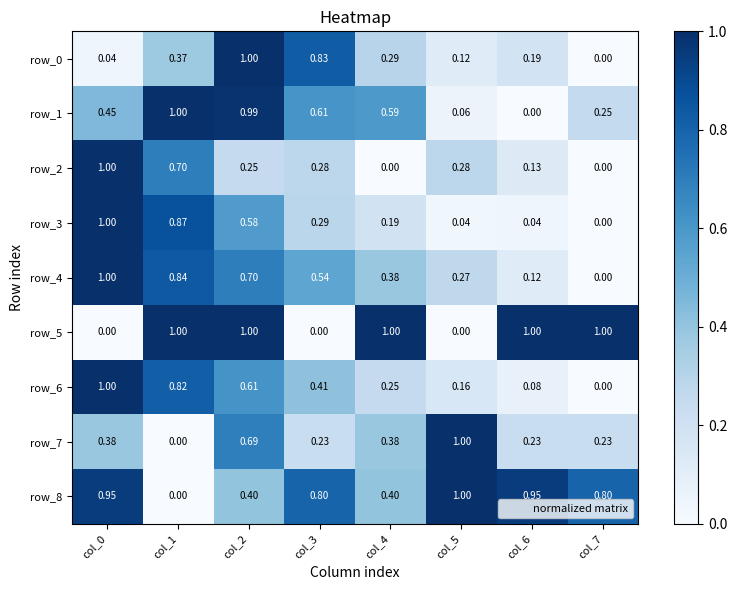

Which has a higher value, col_6 or col_2?

col_2